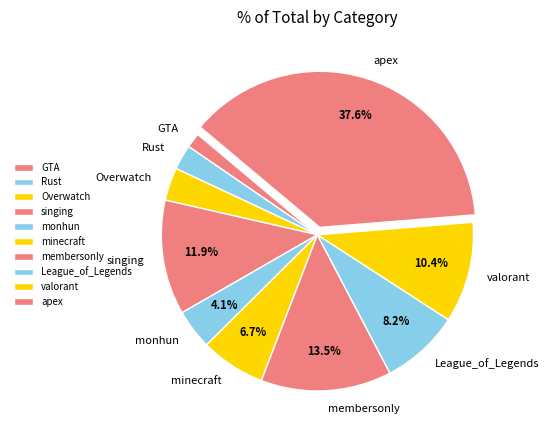

To the nearest percent, what is the difference between the Rust and valorant slice percentages?

8%